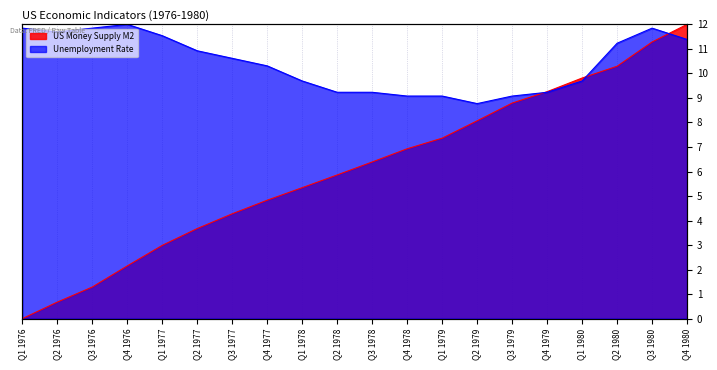

What is the difference between the maximum and minimum values in the Unemployment Rate series?

3.2